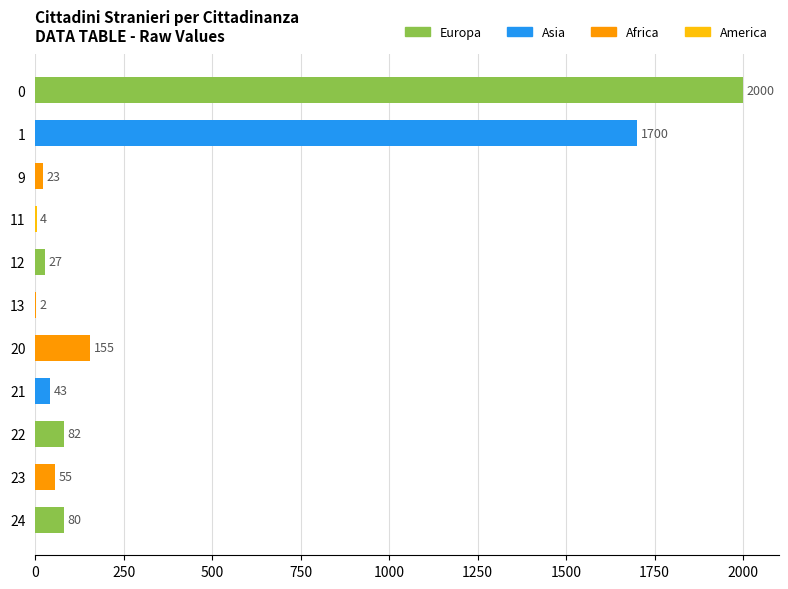

What is the sum of all values?

4171